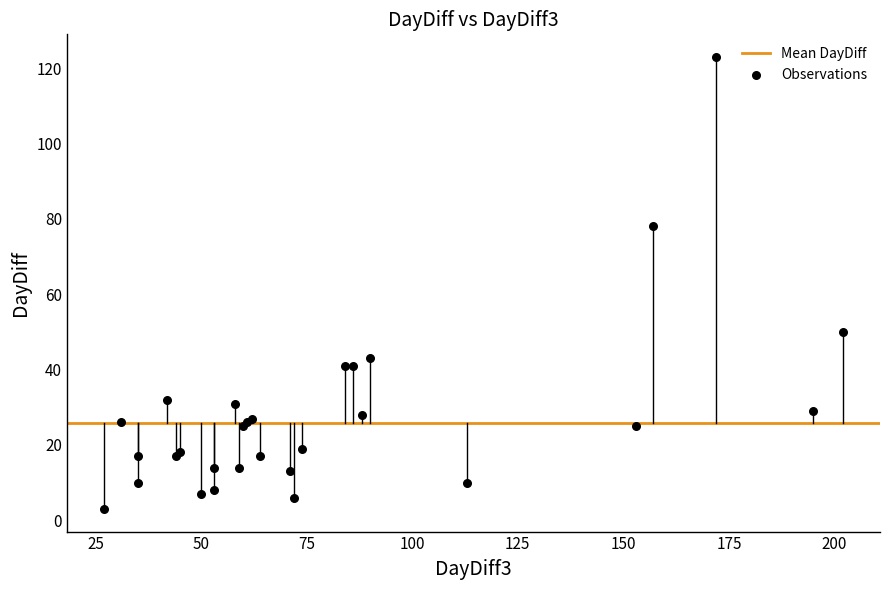

What Y value in the scatter plot is closest to 63?

50